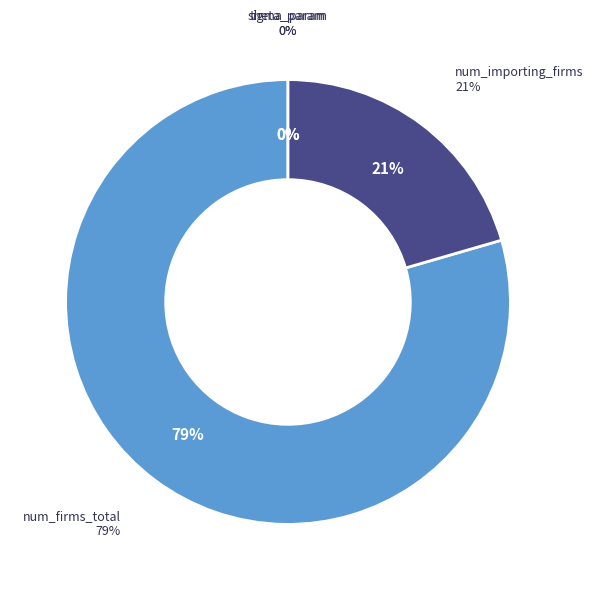

What is the largest slice in the pie chart?

num_firms_total